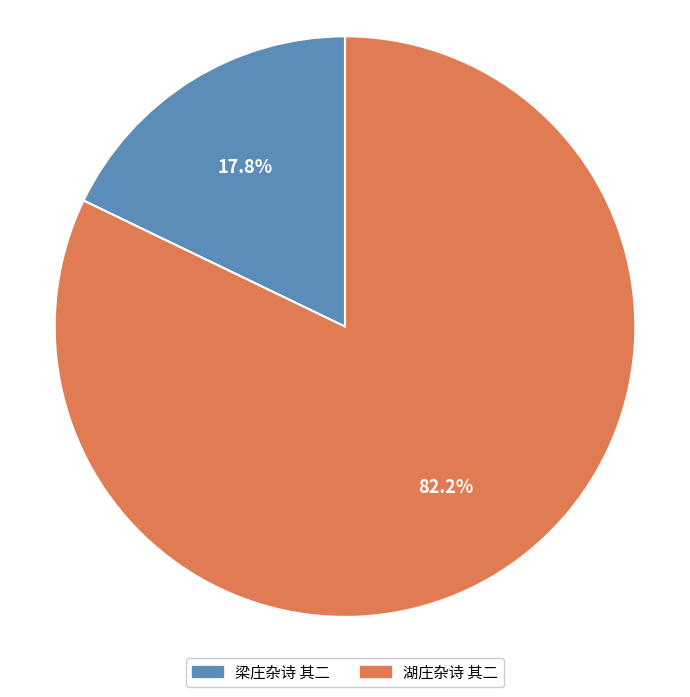

What percentage is the 梁庄杂诗 其二 slice, to the nearest percent?

18%